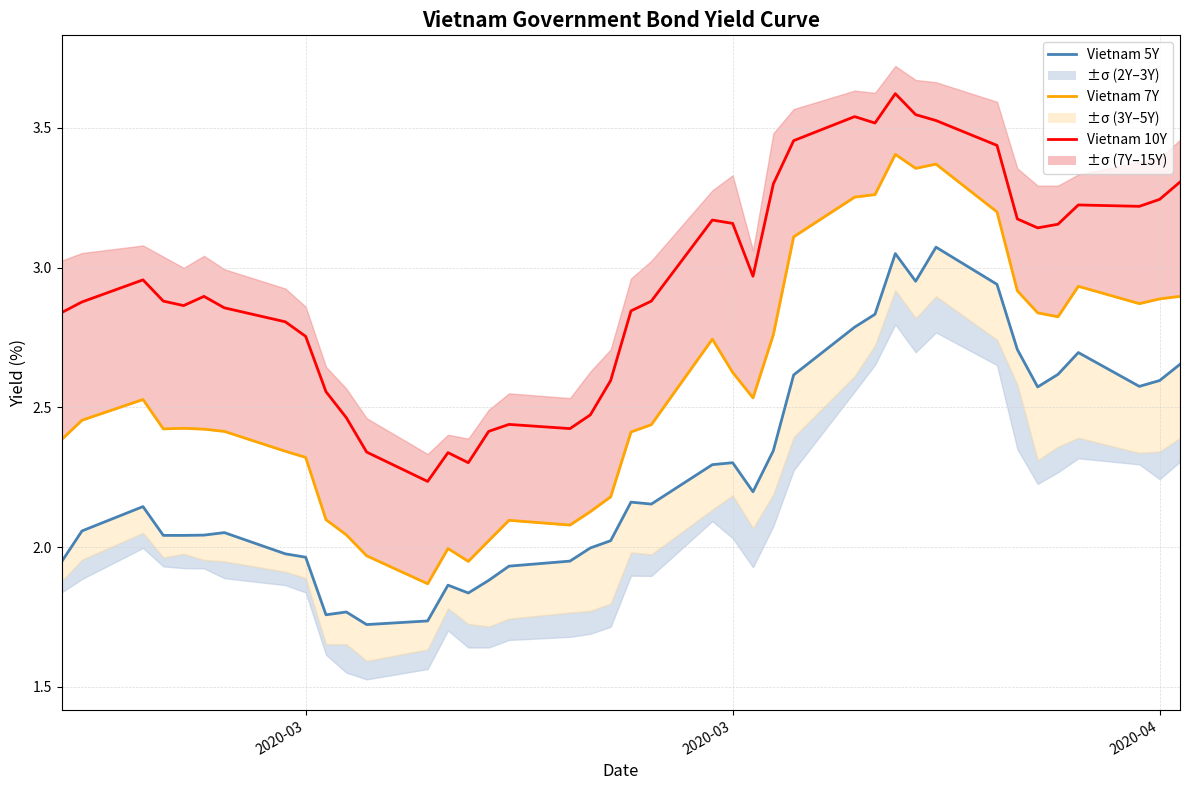

Reading left to right, list all the values displayed in this chart.

Vietnam 5Y: 1.9	2.1	2.1	2.0	2.0	2.0	2.1	2.0	2.0	1.8	1.8	1.7	1.7	1.9	1.8	1.9	1.9	1.9	2.0	2.0	2.2	2.2	2.3	2.3	2.2	2.3	2.6	2.8	2.8	3.0	3.0	3.1	2.9	2.7	2.6	2.6	2.7	2.6	2.6	2.7
Vietnam 7Y: 2.4	2.5	2.5	2.4	2.4	2.4	2.4	2.3	2.3	2.1	2.0	2.0	1.9	2.0	1.9	2.0	2.1	2.1	2.1	2.2	2.4	2.4	2.7	2.6	2.5	2.8	3.1	3.3	3.3	3.4	3.4	3.4	3.2	2.9	2.8	2.8	2.9	2.9	2.9	2.9
Vietnam 10Y: 2.8	2.9	3.0	2.9	2.9	2.9	2.9	2.8	2.8	2.6	2.5	2.3	2.2	2.3	2.3	2.4	2.4	2.4	2.5	2.6	2.8	2.9	3.2	3.2	3.0	3.3	3.5	3.5	3.5	3.6	3.5	3.5	3.4	3.2	3.1	3.2	3.2	3.2	3.2	3.3